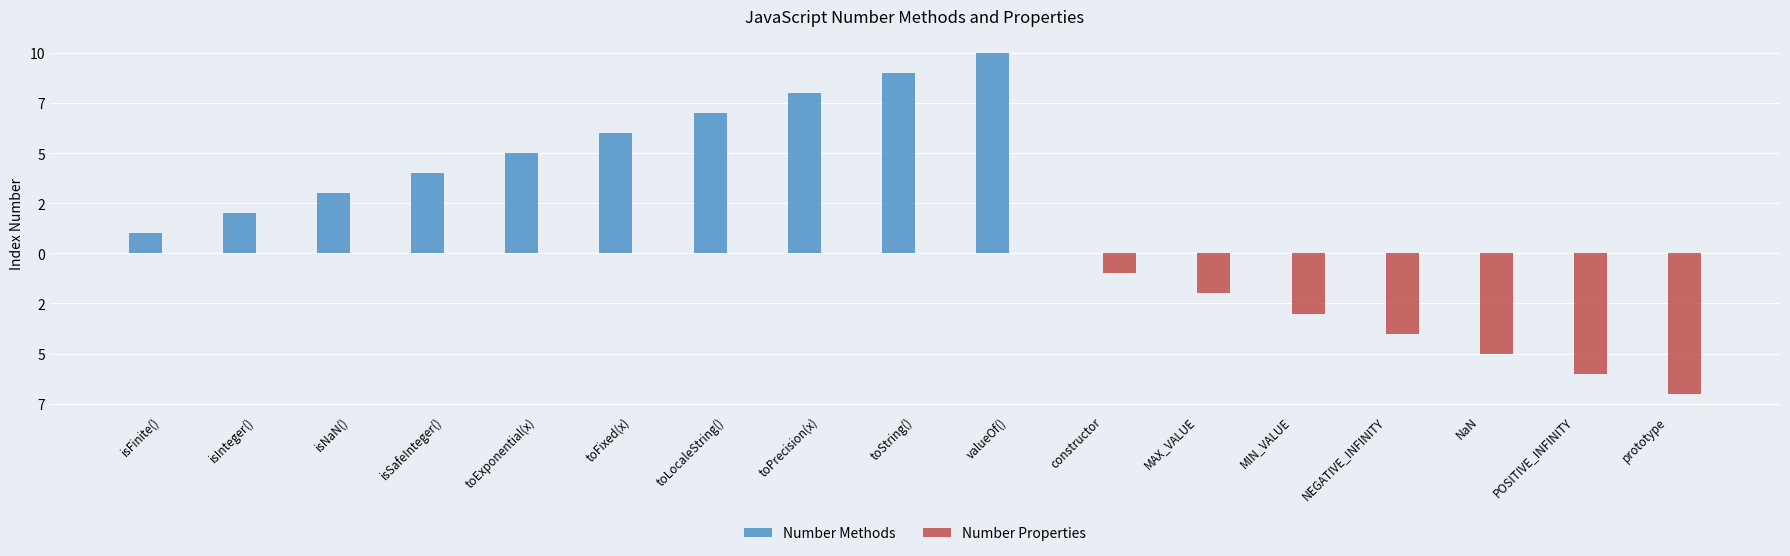

What are all the series names shown in the legend?

Number Methods, Number Properties